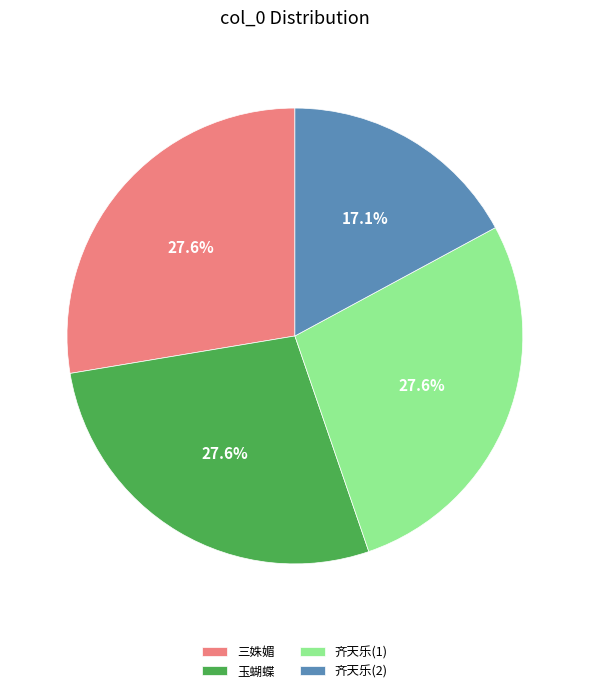

Do 三姝媚 and 齐天乐(1) together represent more than half of the pie?

Yes